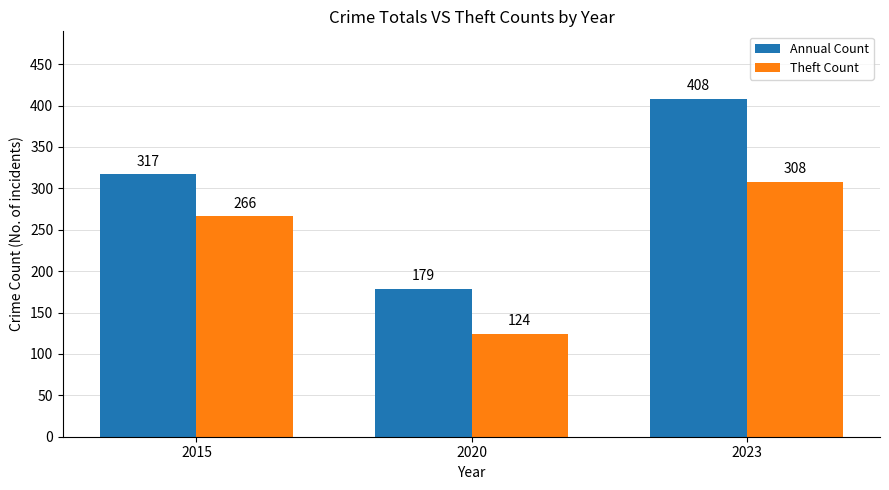

Reading right to left, extract all data points from this chart.

Annual Count: 408	179	317
Theft Count: 308	124	266